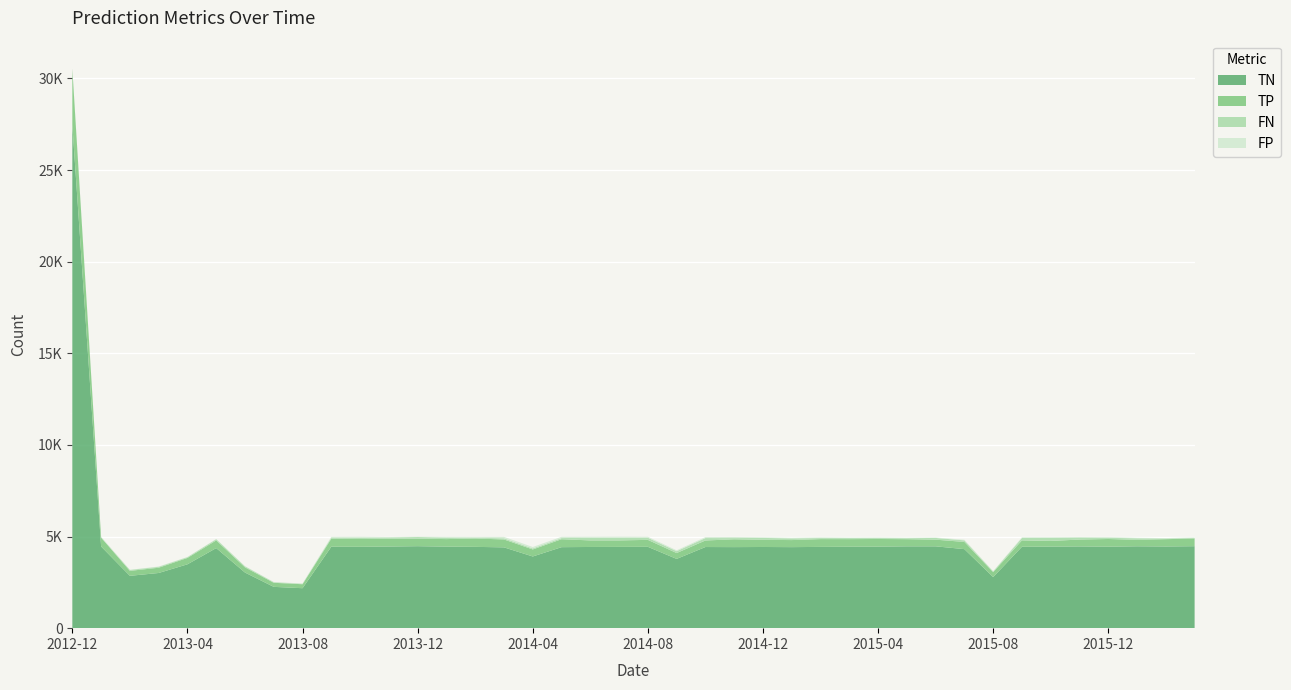

Reading left to right, transcribe all the data shown in this chart.

TP: 3057	486	270	287	348	417	284	222	216	438	426	426	412	411	457	430	383	433	358	354	379	319	357	426	391	385	425	414	418	390	363	394	270	348	310	375	419	351	398	422
TN: 27469	4458	2857	3011	3485	4371	3035	2254	2181	4445	4440	4455	4474	4450	4437	4410	3912	4420	4431	4435	4439	3780	4428	4423	4430	4422	4435	4444	4449	4466	4466	4313	2787	4442	4450	4460	4447	4468	4458	4473
FP: 3	33	8	17	12	12	11	13	13	39	50	22	18	40	49	79	78	68	60	60	54	48	52	59	34	31	37	24	30	24	23	34	18	35	38	27	42	27	25	24
FN: 4	14	50	50	41	65	54	31	26	62	73	69	87	82	38	64	57	64	140	145	117	103	132	67	102	93	57	57	49	54	94	83	36	134	165	113	62	85	36	31